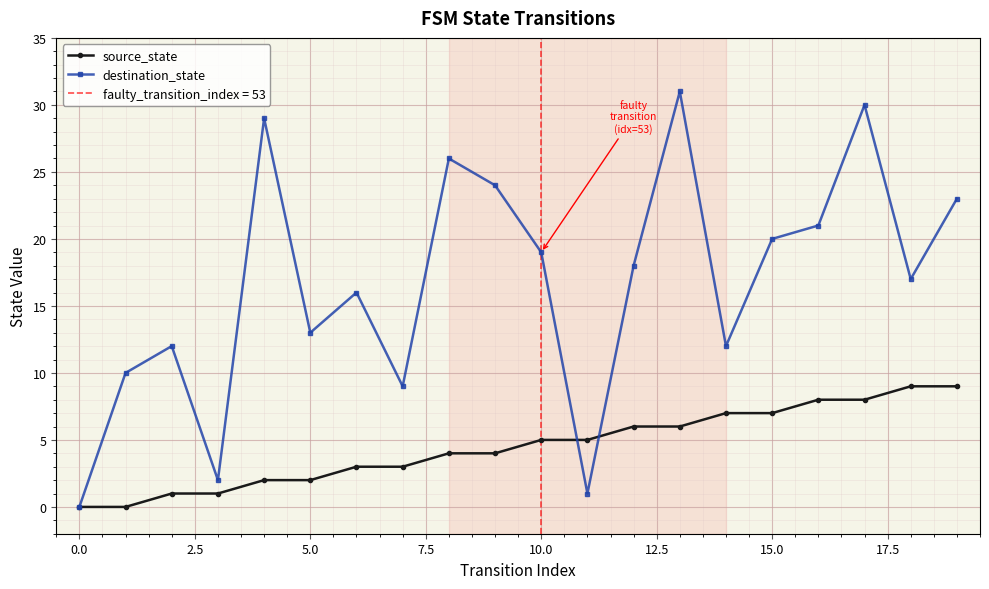

How many interior local peaks does the destination_state series have?

6